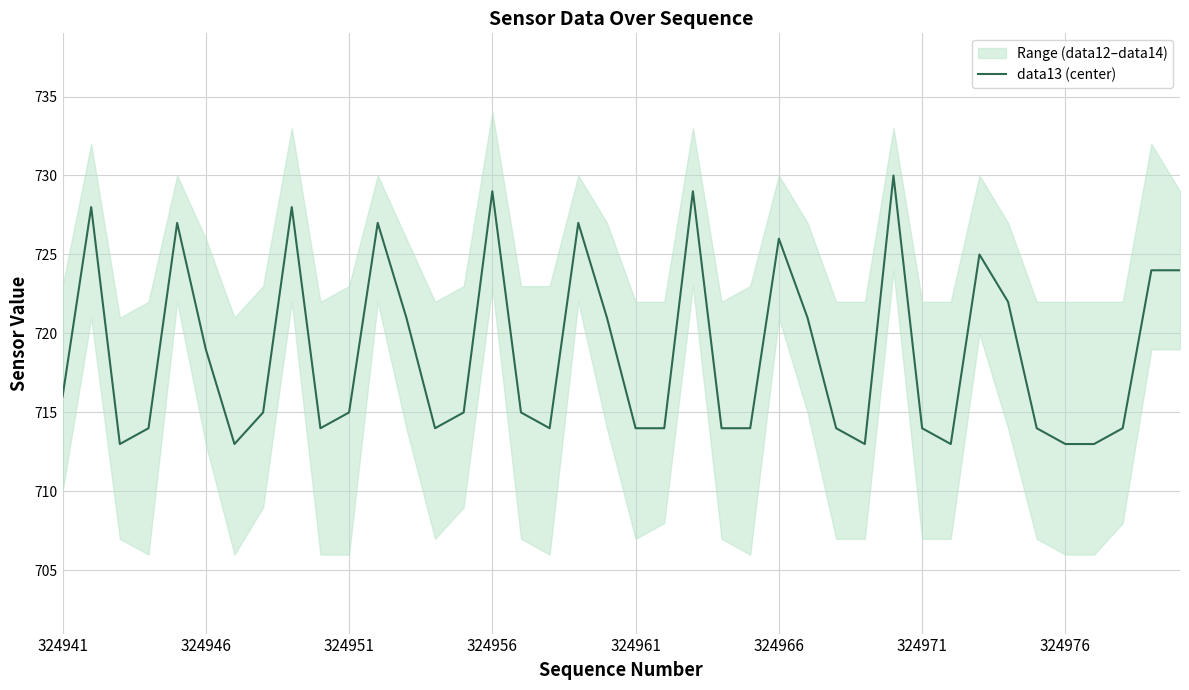

What is the greatest value displayed?

730